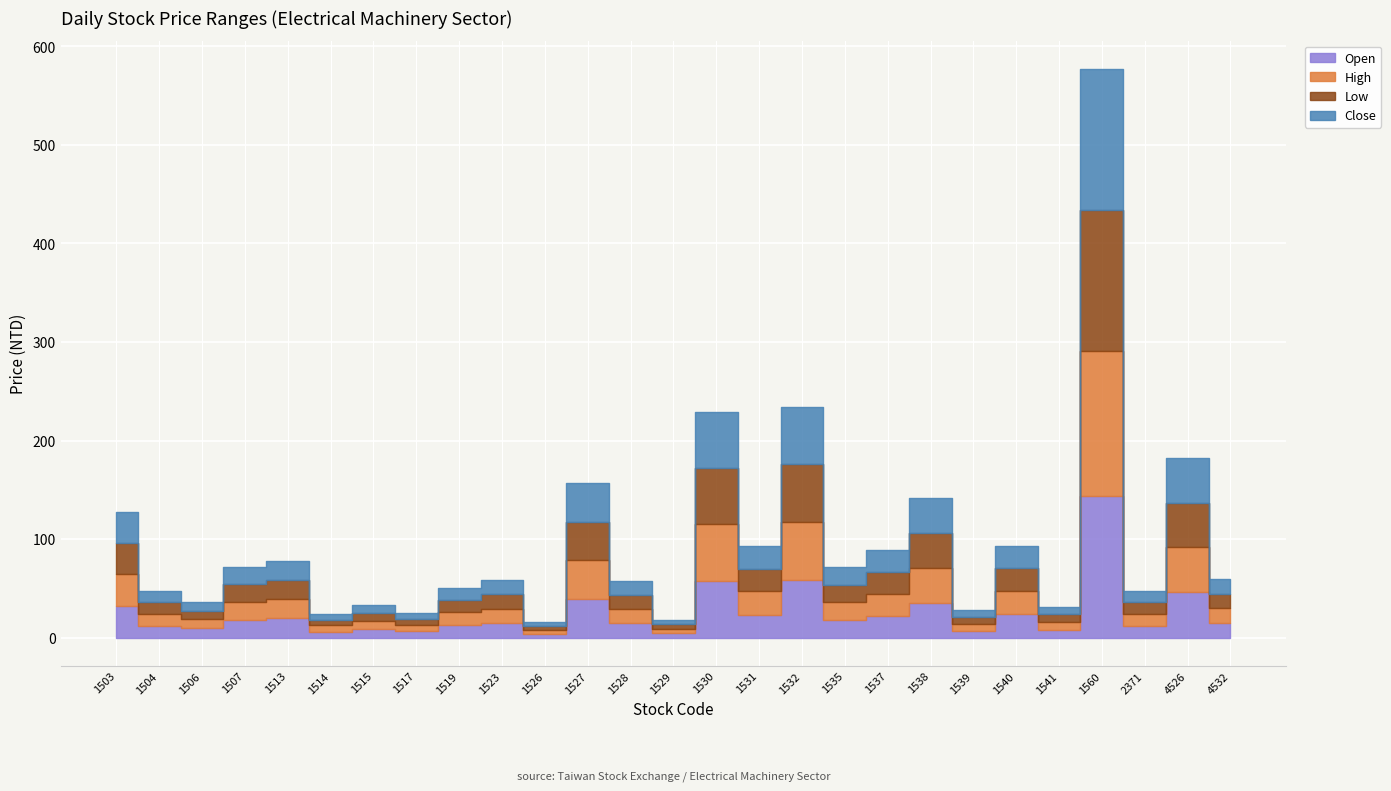

Reading right to left, transcribe all the data shown in this chart.

Open: 4532=15.0	4526=45.9	2371=12.0	1560=144.0	1541=8.0	1540=23.6	1539=7.0	1538=35.5	1537=21.8	1535=17.9	1532=58.0	1531=23.0	1530=57.7	1529=4.5	1528=14.6	1527=39.5	1526=3.8	1523=14.6	1519=12.8	1517=6.2	1515=8.3	1514=6.1	1513=19.5	1507=18.1	1506=9.2	1504=11.8	1503=31.9
High: 4532=15.0	4526=45.9	2371=12.1	1560=147.0	1541=8.0	1540=23.8	1539=7.0	1538=35.5	1537=22.6	1535=18.1	1532=59.7	1531=24.0	1530=57.8	1529=4.5	1528=14.6	1527=39.5	1526=4.0	1523=14.8	1519=12.8	1517=6.2	1515=8.3	1514=6.1	1513=19.6	1507=18.2	1506=9.2	1504=12.2	1503=32.3
Low: 4532=14.7	4526=45.2	2371=11.7	1560=143.0	1541=7.8	1540=22.8	1539=6.8	1538=35.0	1537=21.8	1535=17.6	1532=58.0	1531=22.5	1530=56.6	1529=4.4	1528=14.3	1527=38.7	1526=3.7	1523=14.6	1519=12.3	1517=6.0	1515=8.2	1514=6.0	1513=19.1	1507=17.8	1506=9.0	1504=11.6	1503=31.6
Close: 4532=14.7	4526=45.3	2371=11.8	1560=143.0	1541=7.8	1540=22.9	1539=7.0	1538=35.4	1537=22.2	1535=17.9	1532=58.6	1531=23.2	1530=56.6	1529=4.4	1528=14.3	1527=38.9	1526=4.0	1523=14.7	1519=12.3	1517=6.1	1515=8.2	1514=6.1	1513=19.1	1507=17.8	1506=9.1	1504=12.0	1503=31.6